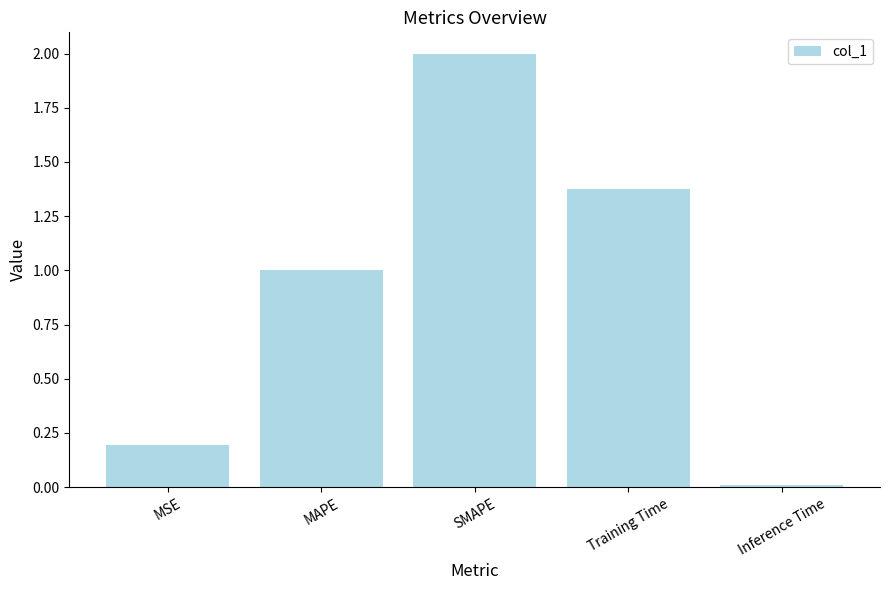

Rank the categories by value from highest to lowest.

SMAPE, Training Time, MAPE, MSE, Inference Time